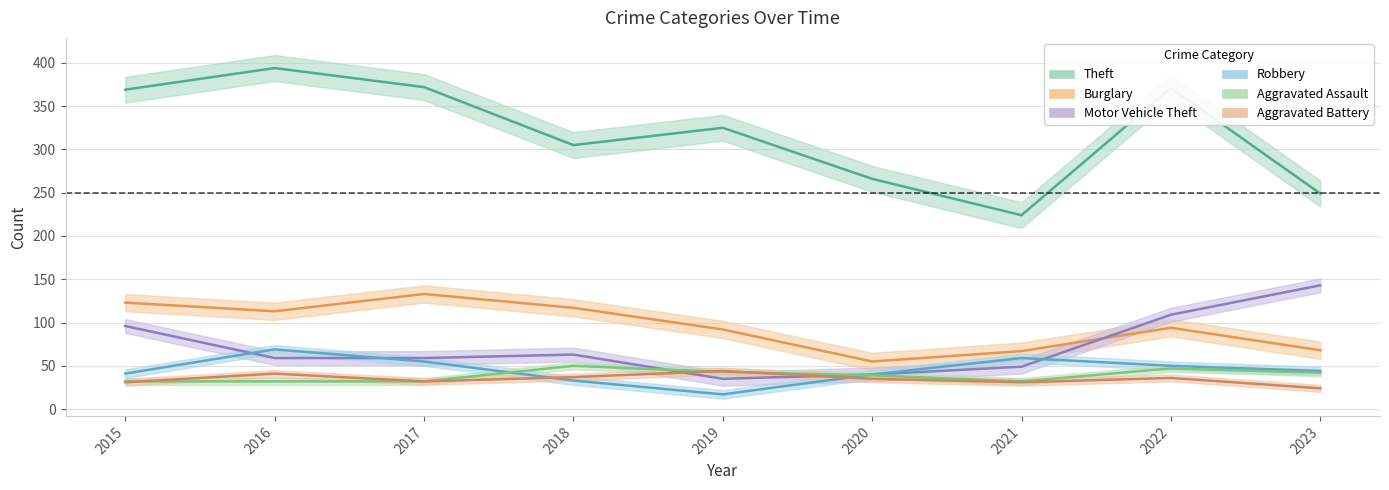

Does the chart display data point markers on the line(s)?

No